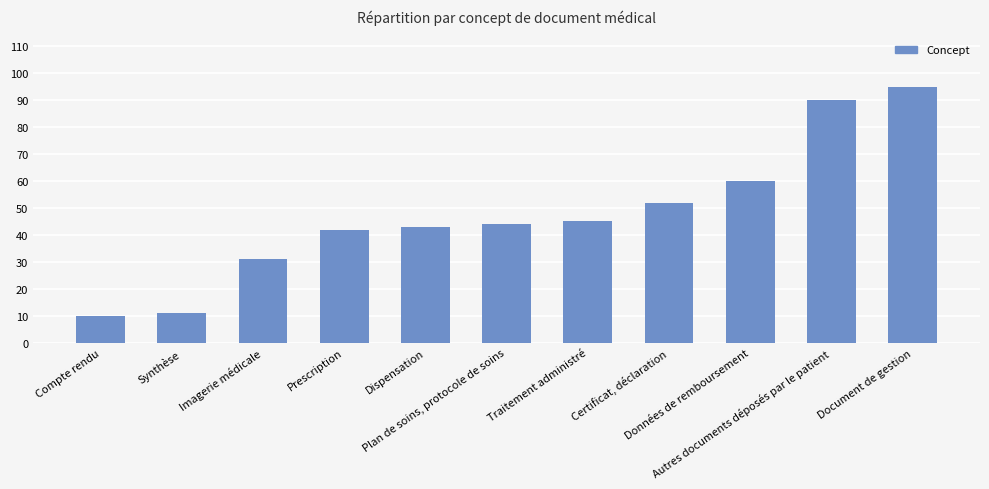

List the labels in order of value, smallest first.

Compte rendu, Synthèse, Imagerie médicale, Prescription, Dispensation, Plan de soins, protocole de soins, Traitement administré, Certificat, déclaration, Données de remboursement, Autres documents déposés par le patient, Document de gestion